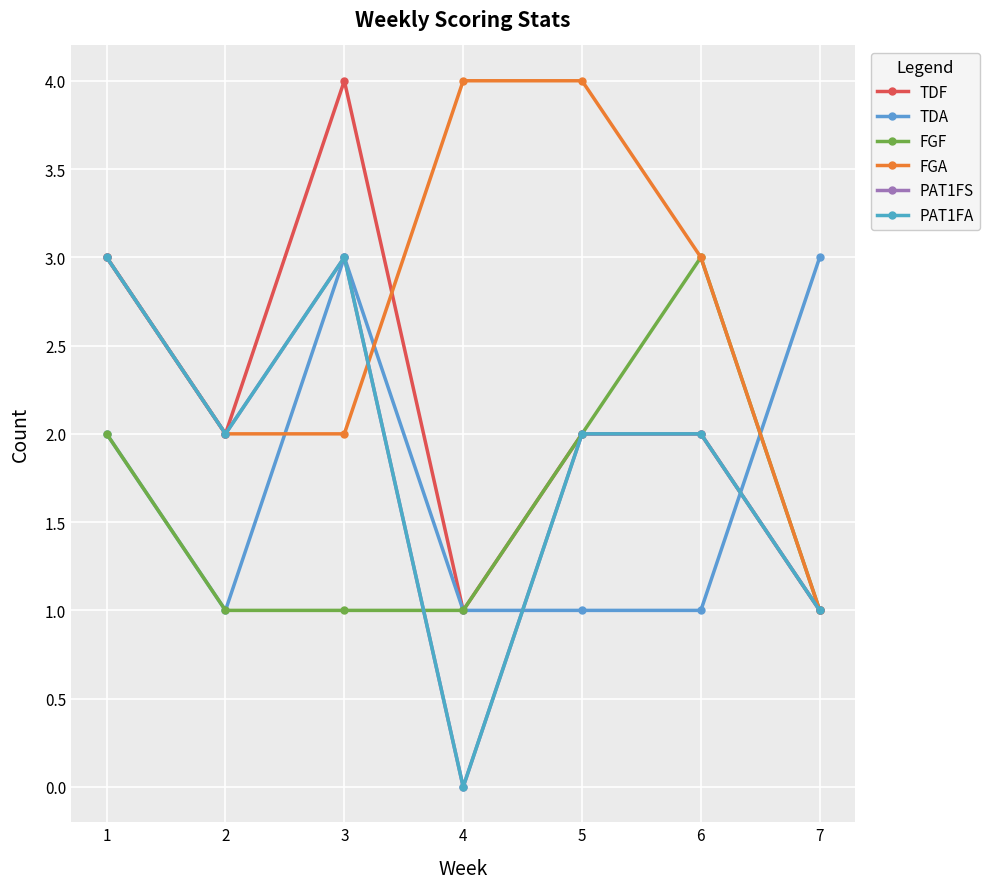

Is this an area chart (filled region under the line)?

No